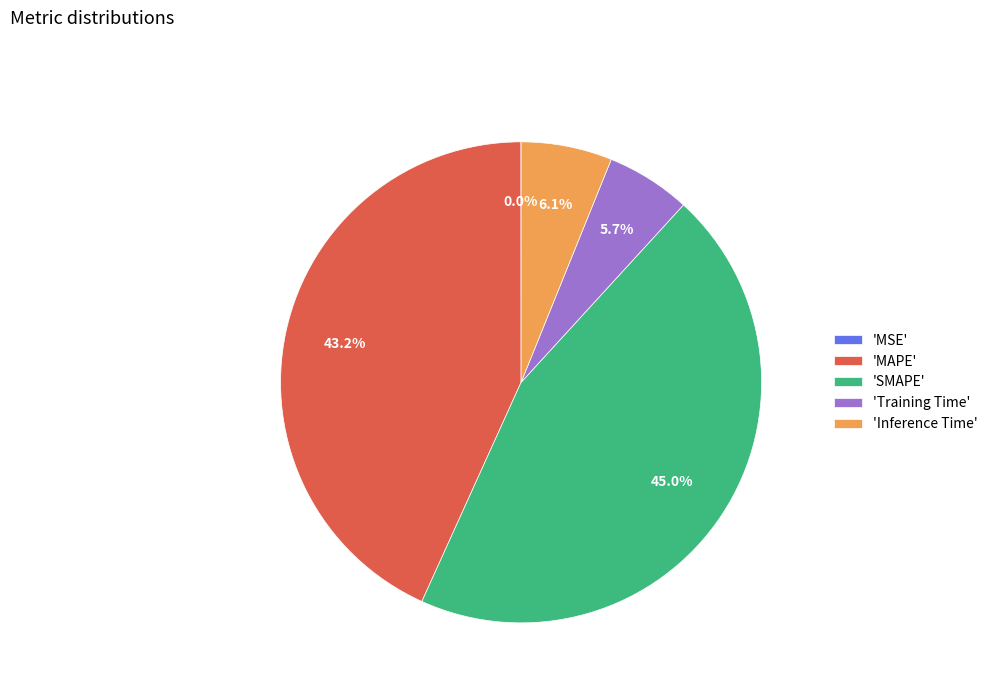

Between 'MAPE' and 'Training Time', which is larger?

'MAPE'